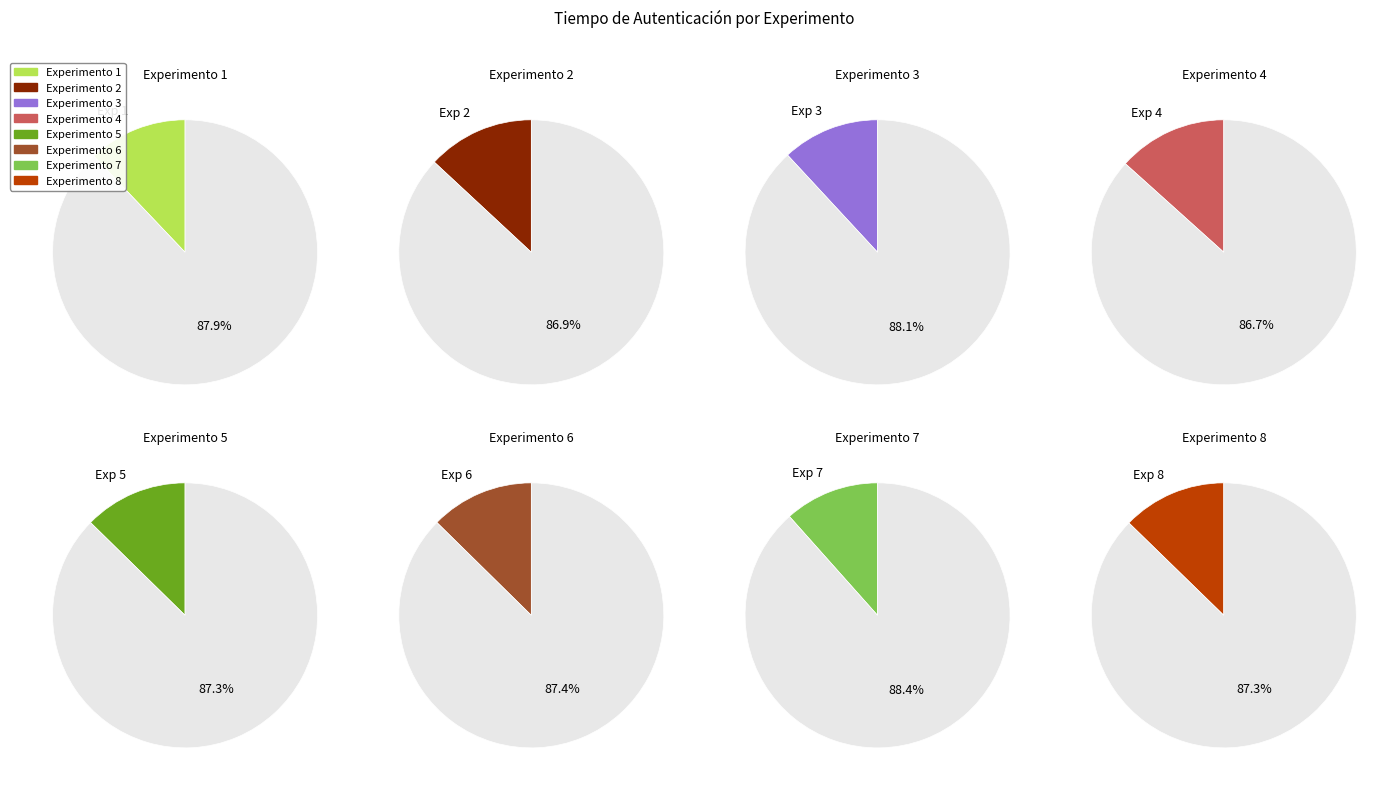

How many slices are in this pie chart?

8